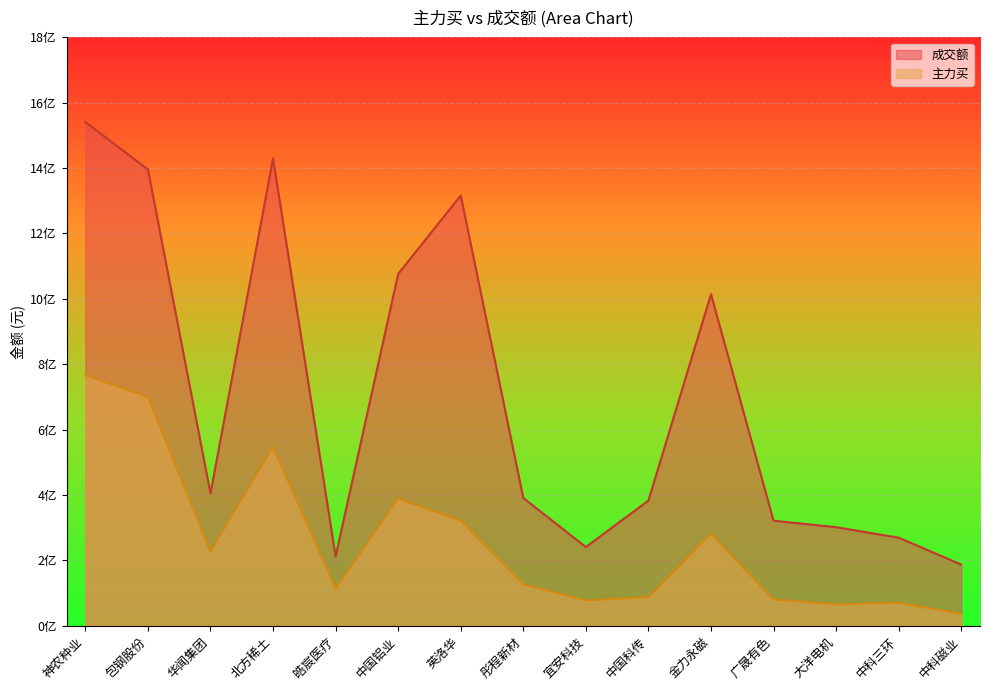

At which label does 主力买 first exceed 126802264?

神农种业